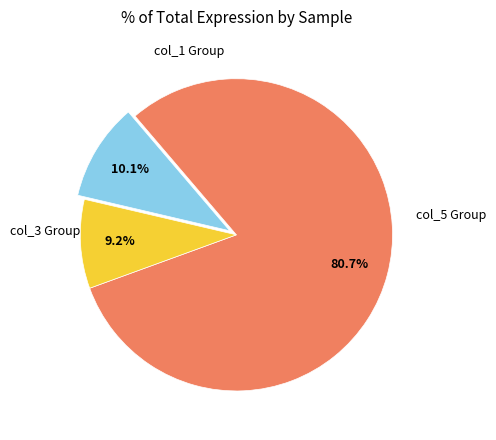

Is there any slice that represents more than half of the pie?

Yes